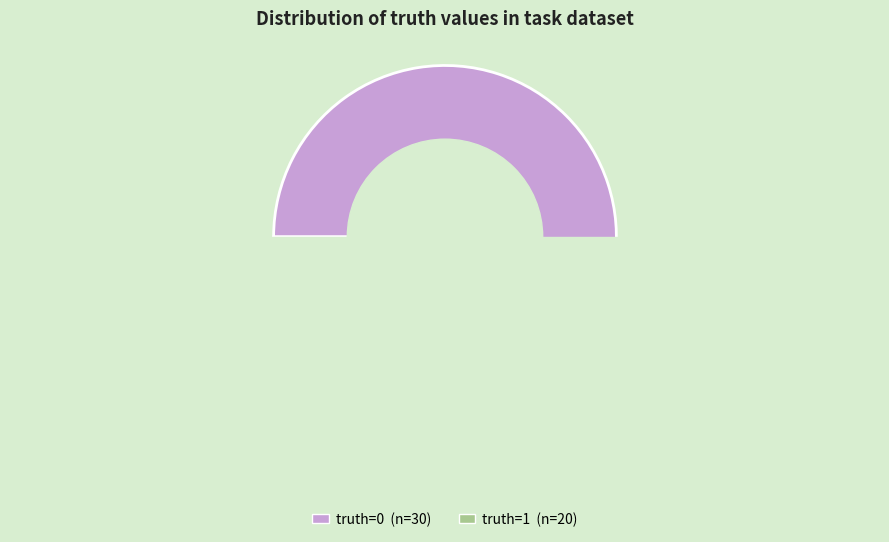

Does truth=1 account for over 50% of the chart?

No